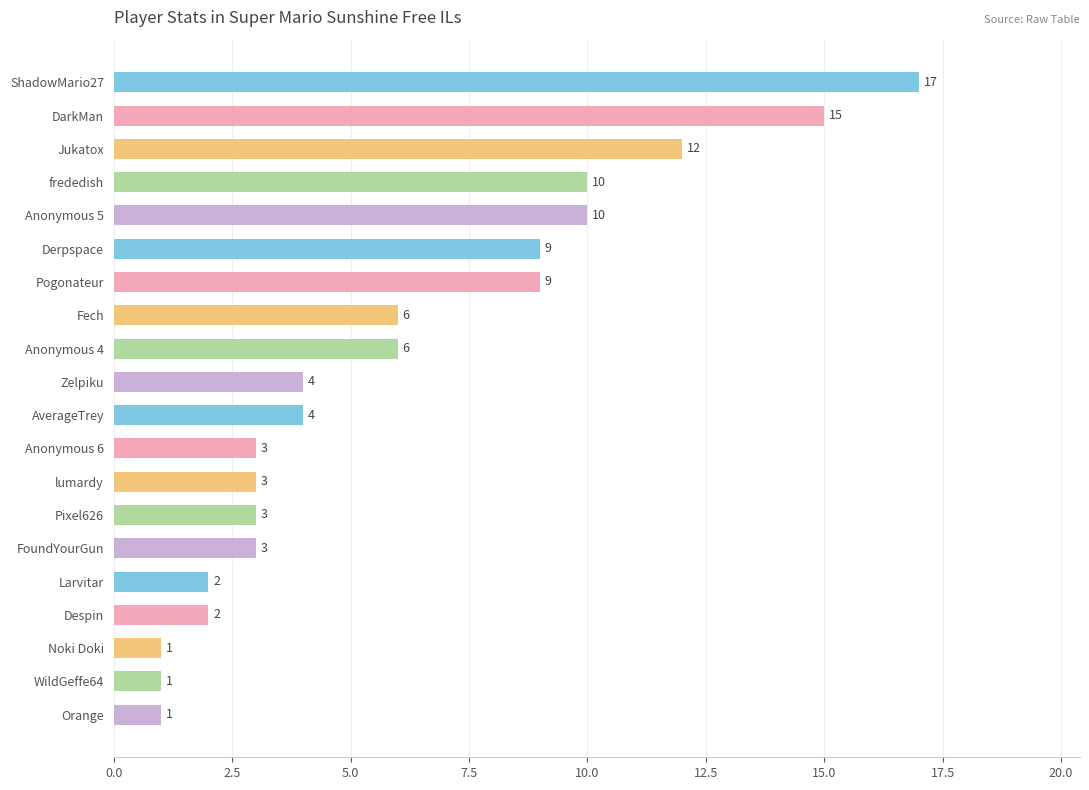

What is the ratio of the value at Anonymous 5 to the value at Fech?

1.7